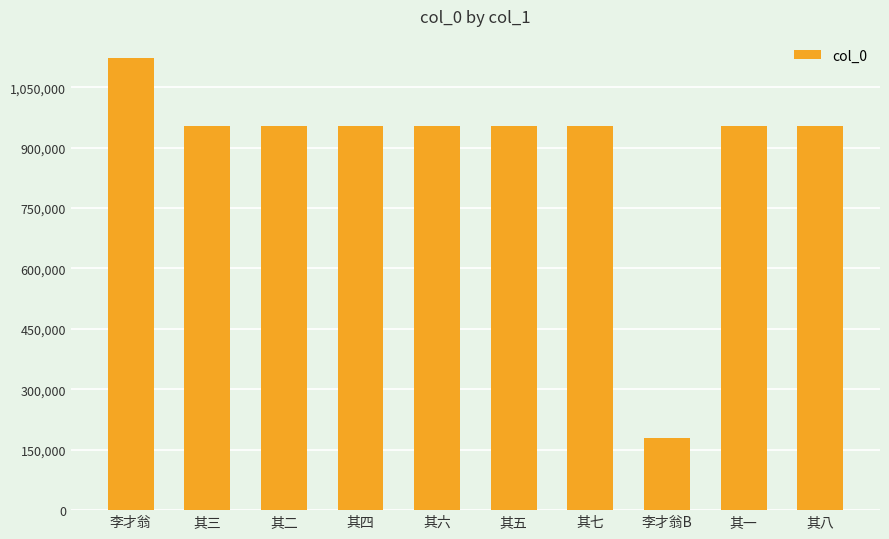

At which category does the chart reach its minimum across all series?

李才翁B